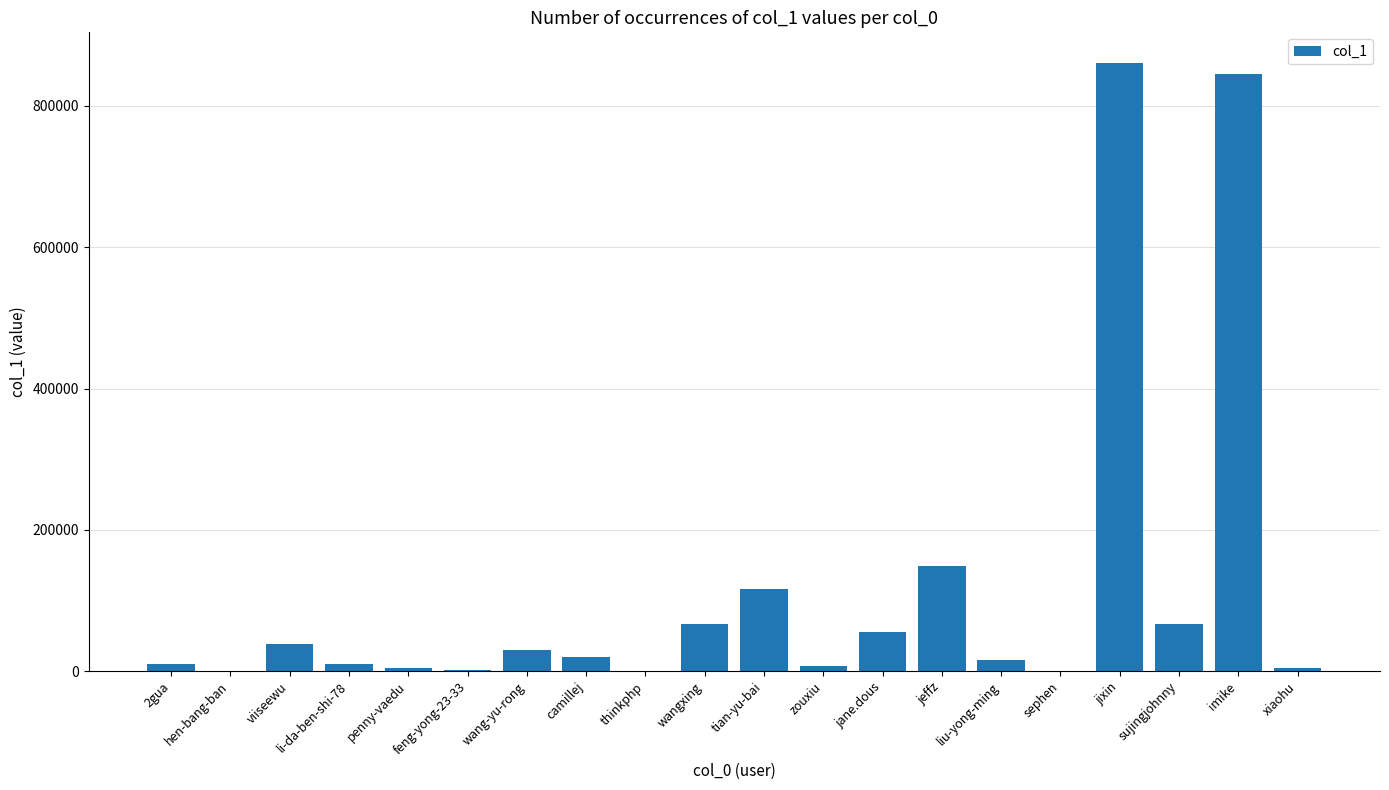

Between wangxing and wang-yu-rong, which is larger?

wangxing